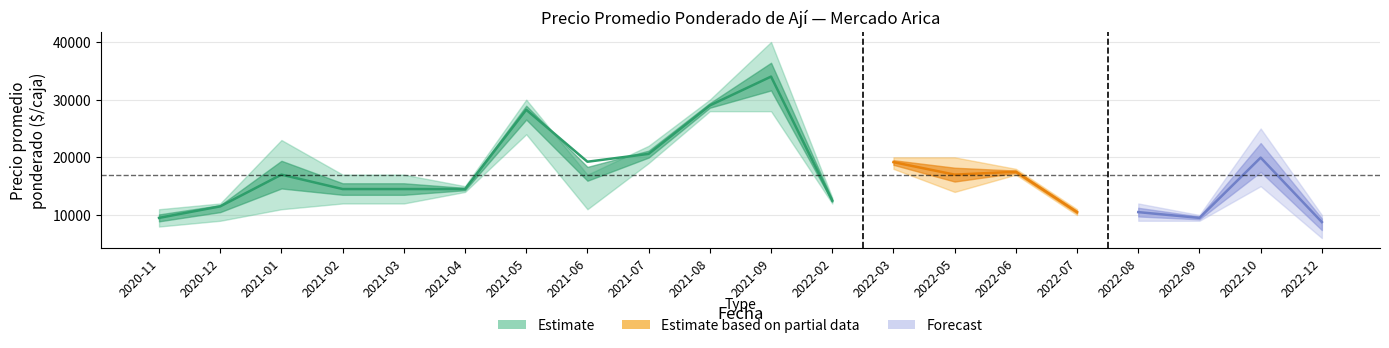

True or false: Precio promedio ponderado and Precio minimo cross at least once.

False